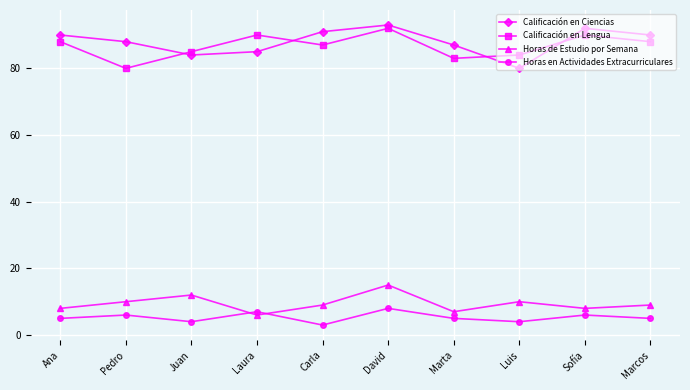

Is the value of Horas de Estudio por Semana at Marta greater than the value of Calificación en Ciencias at Pedro?

No